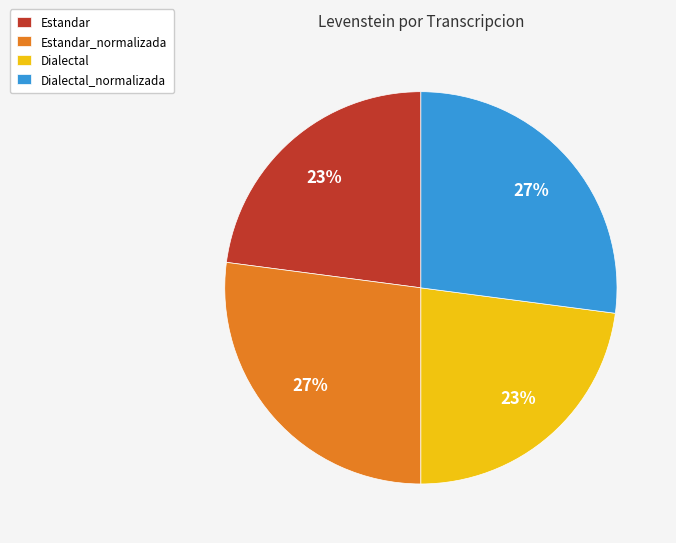

Is there any slice that represents more than half of the pie?

No